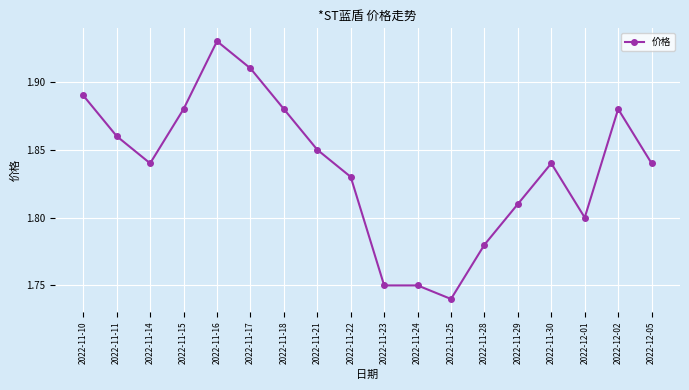

What is the difference between the second highest and minimum values?

0.2